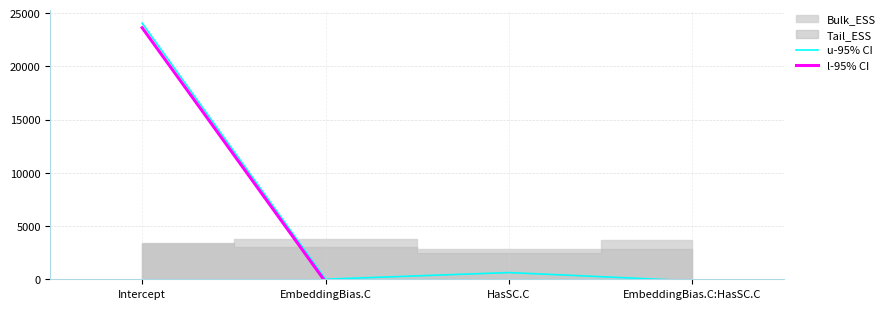

True or false: u-95% CI and l-95% CI intersect in this chart.

False